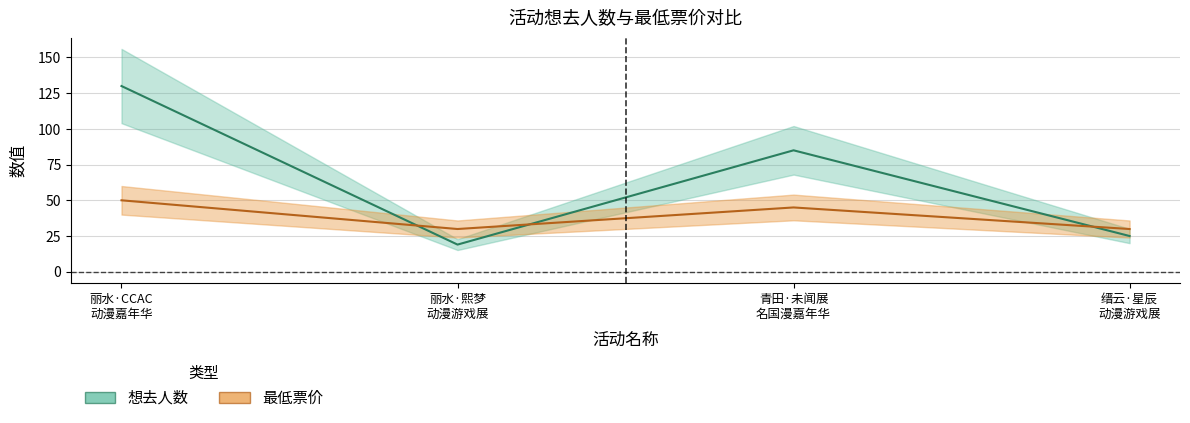

Which series has the largest range (max minus min)?

想去人数